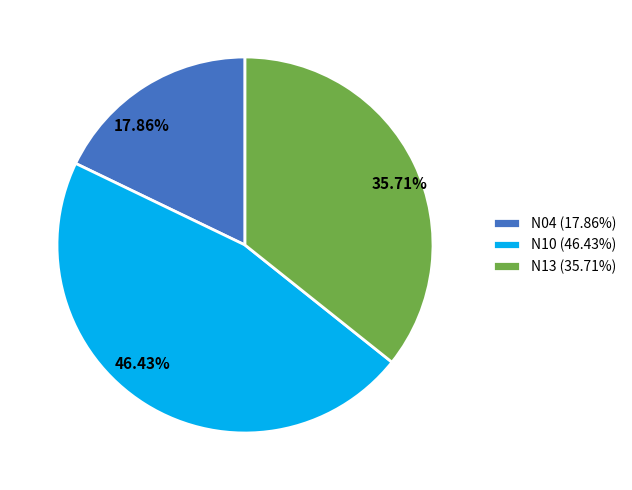

How many slices are in this pie chart?

3